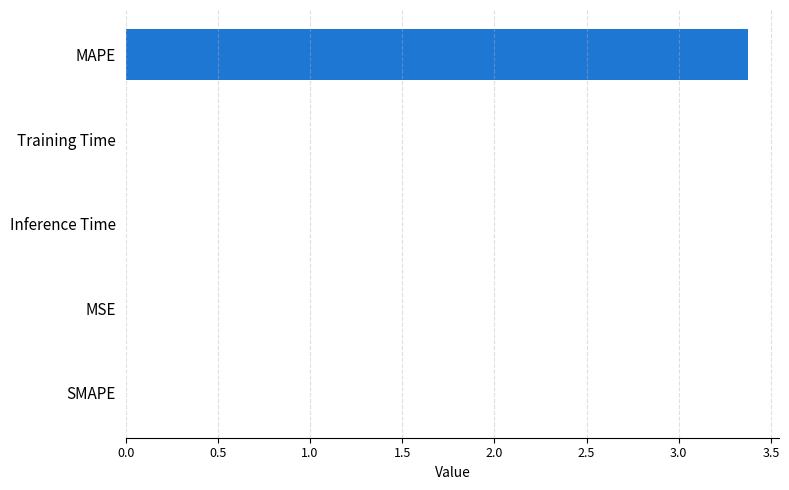

How many series are shown in this chart?

1